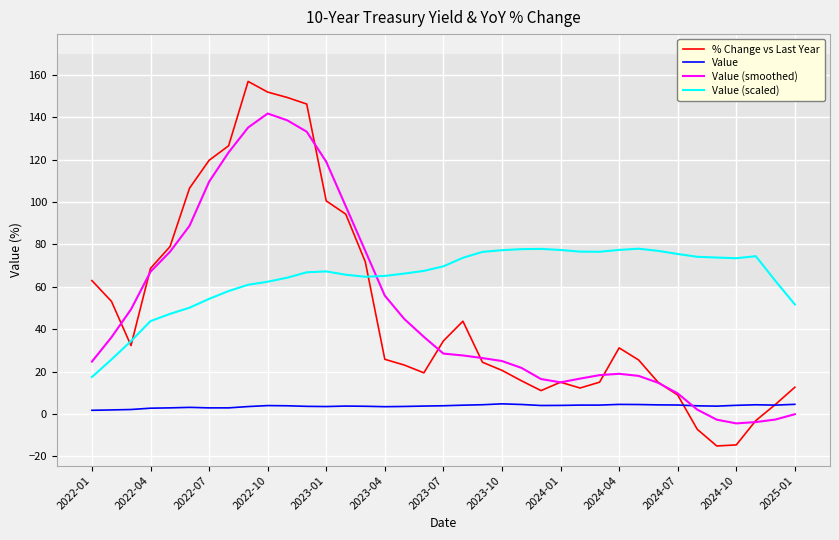

What is the highest value of the % Change vs Last Year series?

156.9